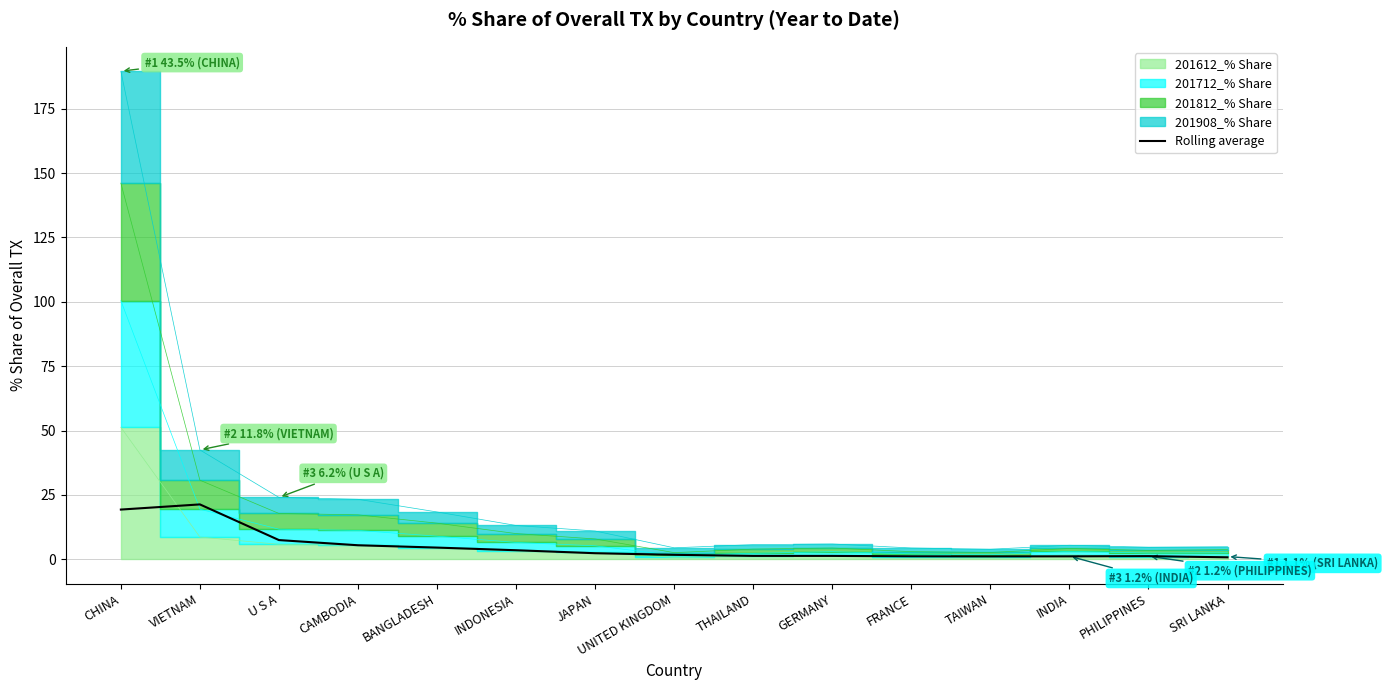

What is the label of the 6th point from the right?

GERMANY